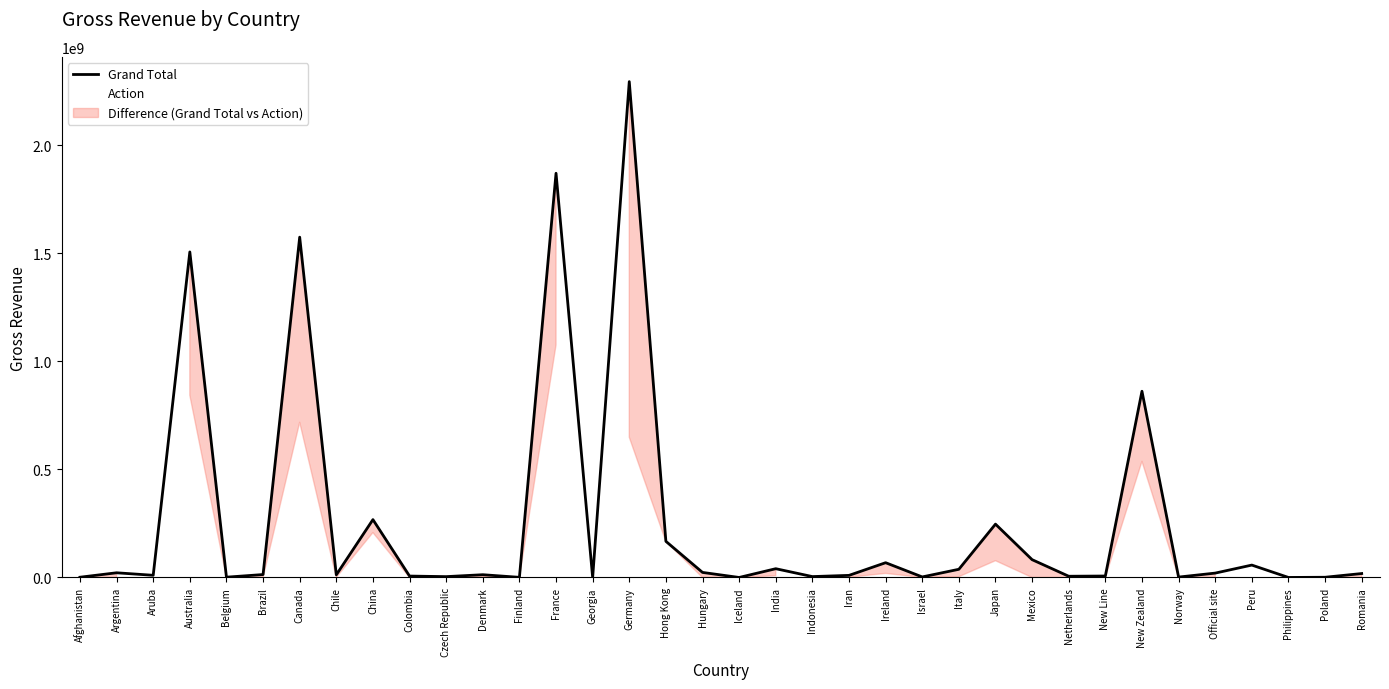

What value does the Grand Total series have at Czech Republic, to the nearest 10?

3884320